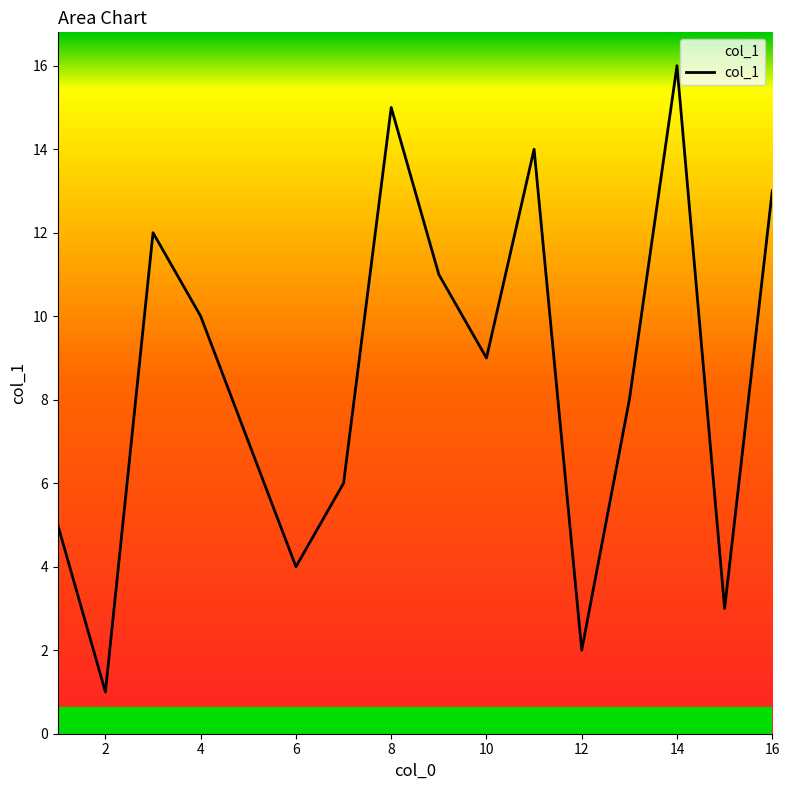

What is the greatest value displayed?

16